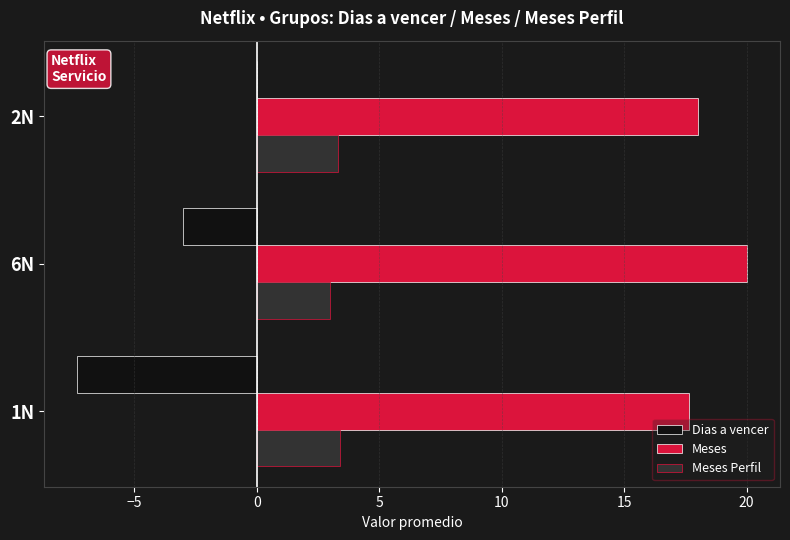

What is the sum of all Dias a vencer values?

-10.3